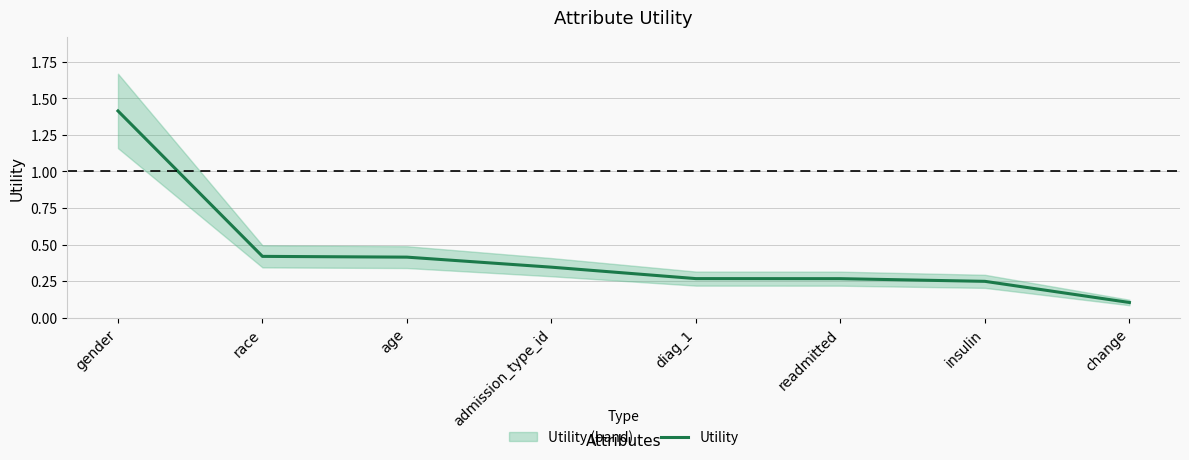

The value at diag_1 is 0.3. True or false?

True